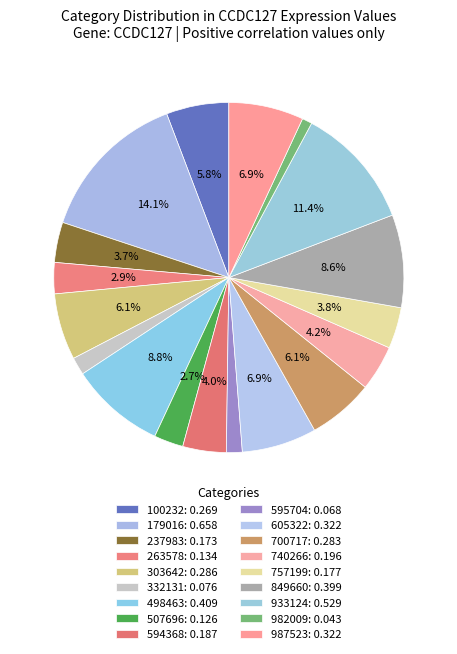

How many segments does this pie chart have?

18